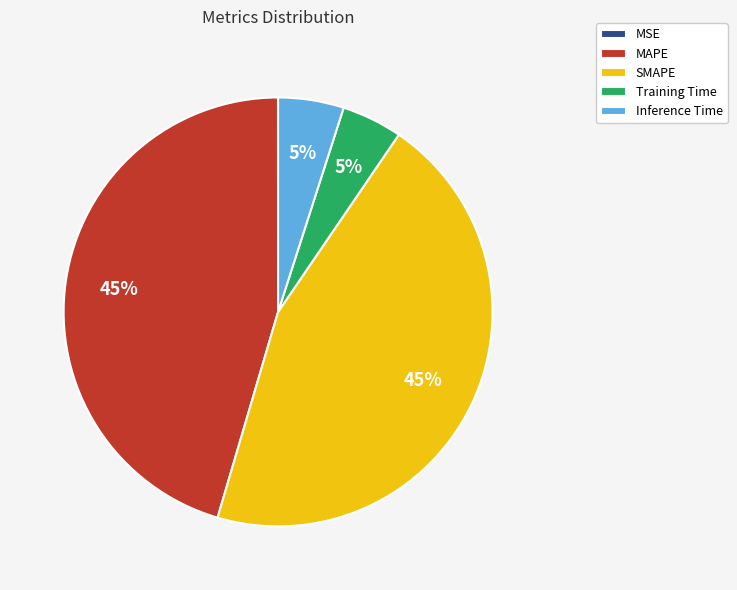

To the nearest percent, what is the combined percentage of MAPE and SMAPE?

90%